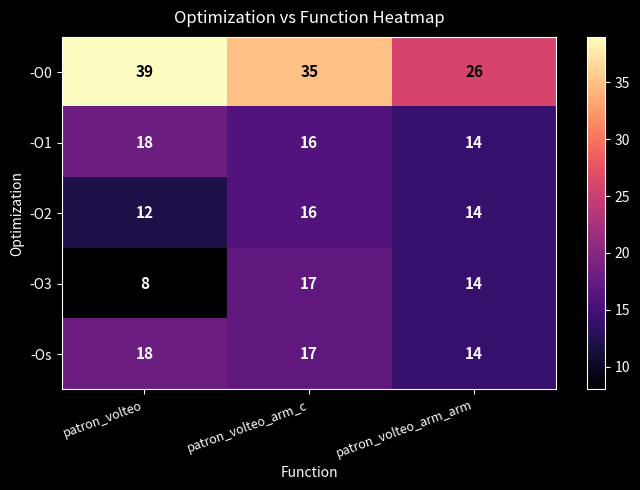

How many series are shown in this chart?

5